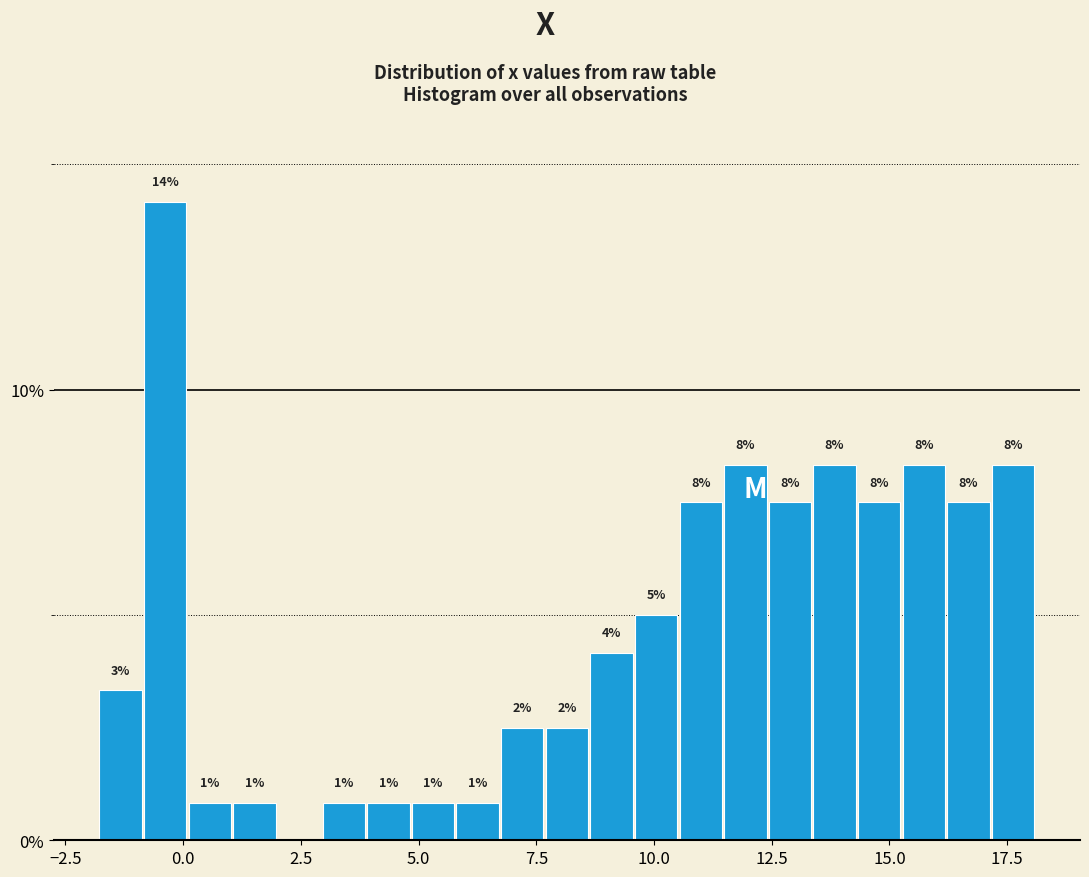

Read against the x-axis, roughly where is the centre of the tallest bar?

-0.5